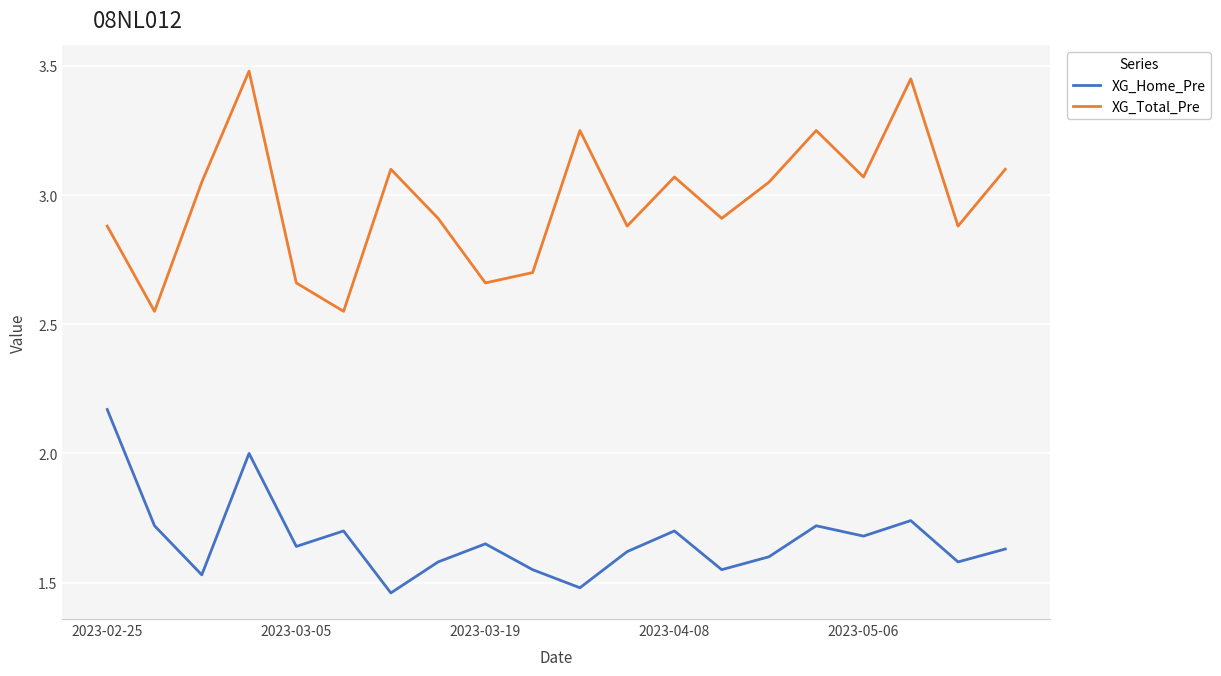

Which series has the largest range (max minus min)?

XG_Total_Pre